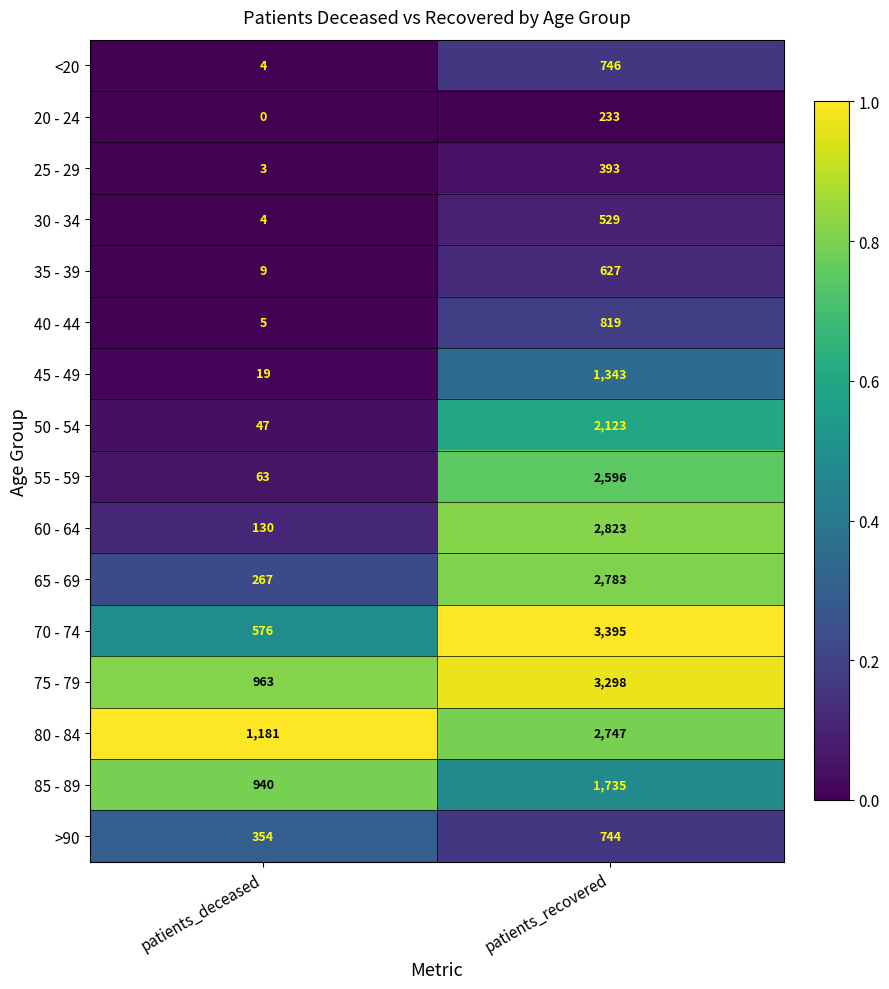

Rank the series by their maximum value, from lowest to highest.

20 - 24, 25 - 29, 30 - 34, 35 - 39, >90, <20, 40 - 44, 45 - 49, 85 - 89, 50 - 54, 55 - 59, 80 - 84, 65 - 69, 60 - 64, 75 - 79, 70 - 74